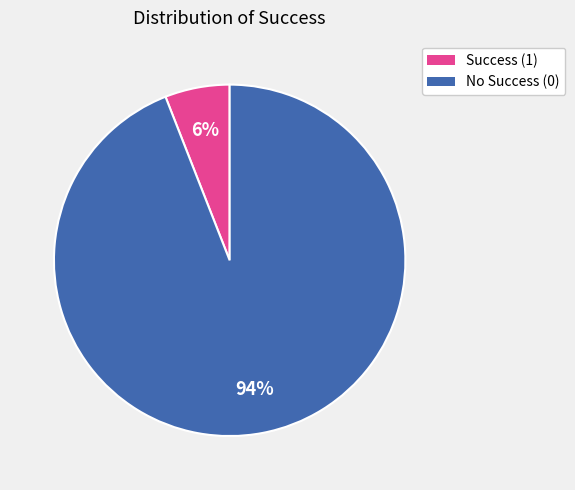

To the nearest percent, what is the difference between the largest and smallest slice percentages?

88%